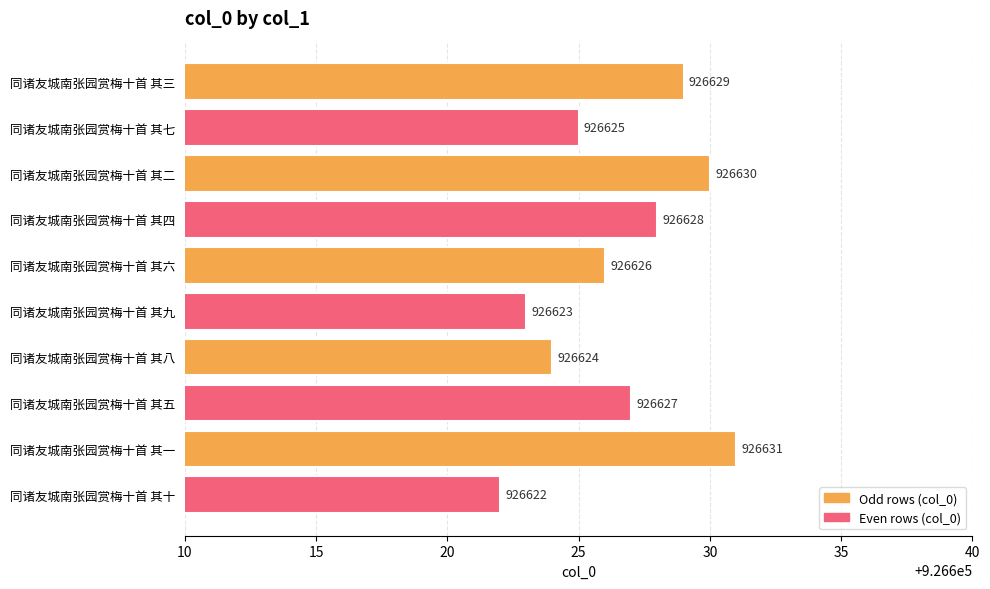

Reading top to bottom, what are all the values shown in this chart?

926629	926625	926630	926628	926626	926623	926624	926627	926631	926622